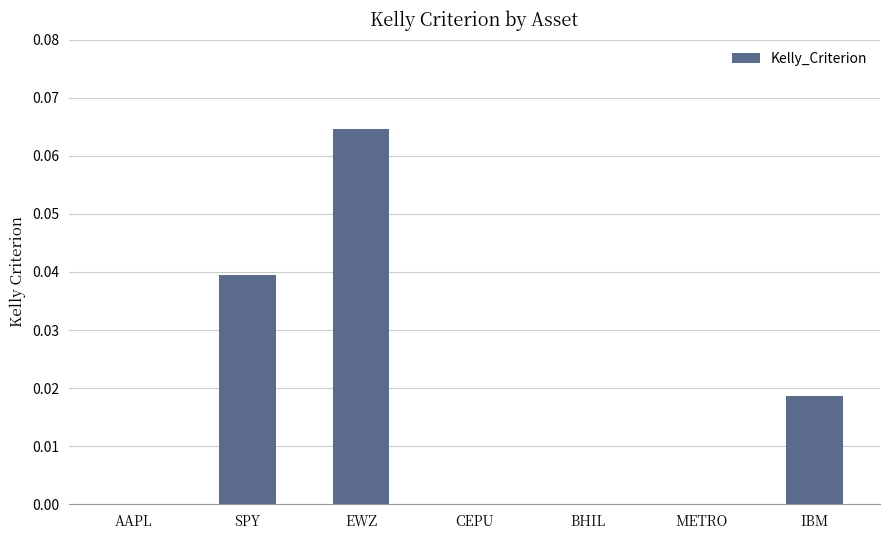

Is it true that the value at AAPL is 0.0?

True